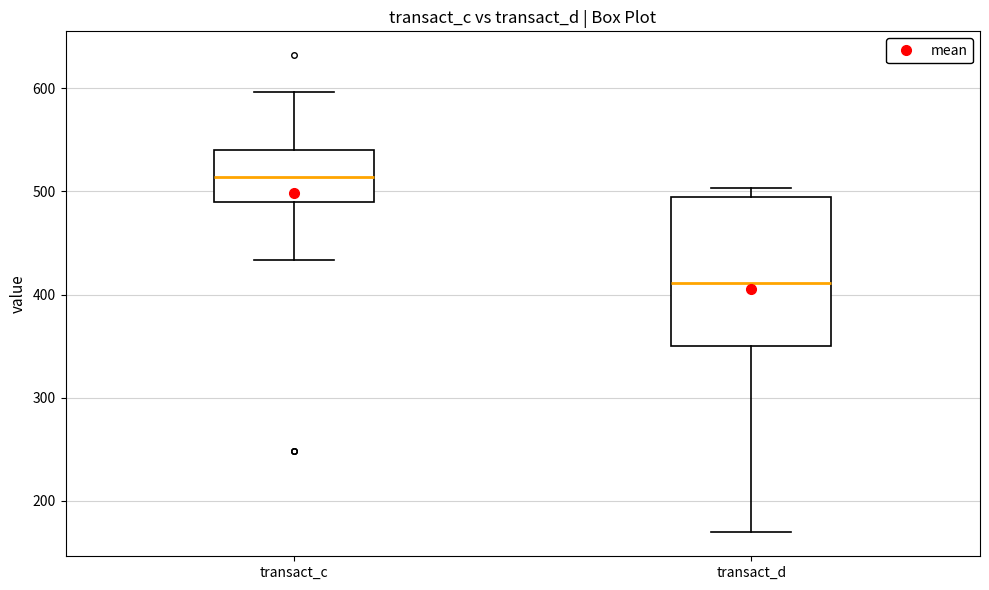

Where does the median line of the box for transact_c sit on the y-axis? The values are not printed on the chart, so give them approximately, as read against the axis.

510